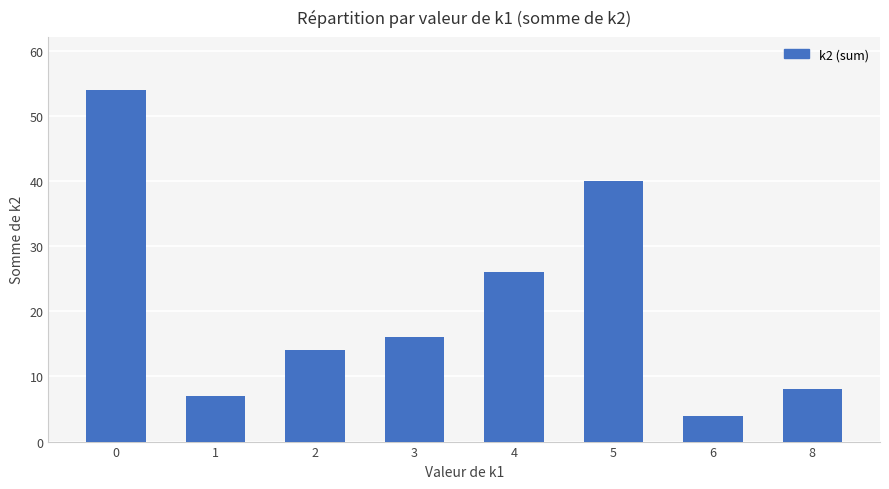

What is the average value?

21